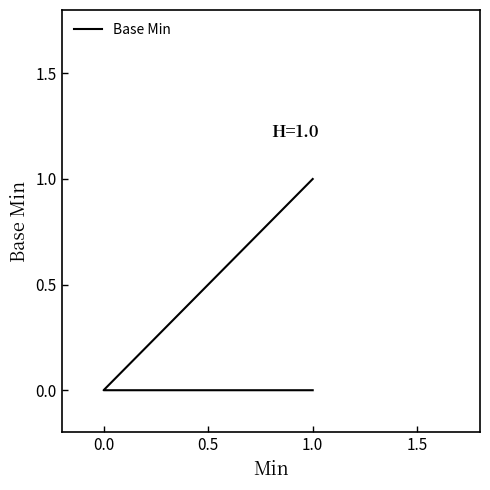

Reading right to left, what are all the values shown in this chart?

1	1	0	0